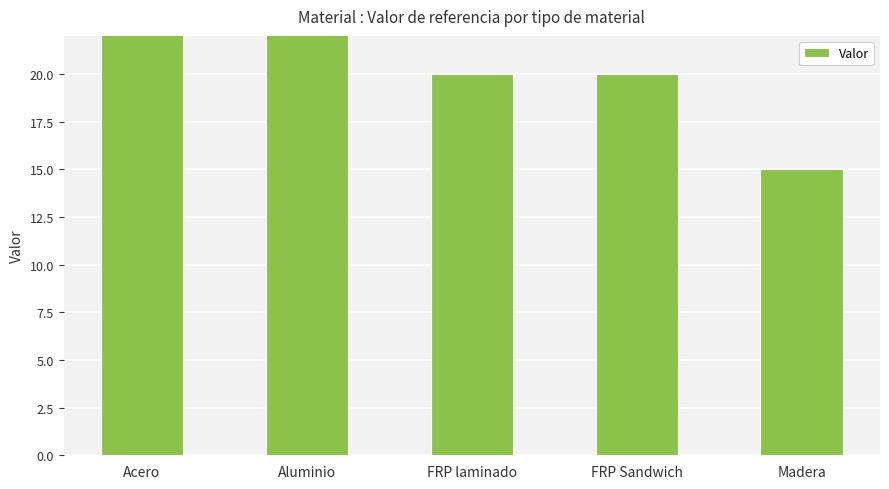

Is it true that the value at Aluminio is 60?

True